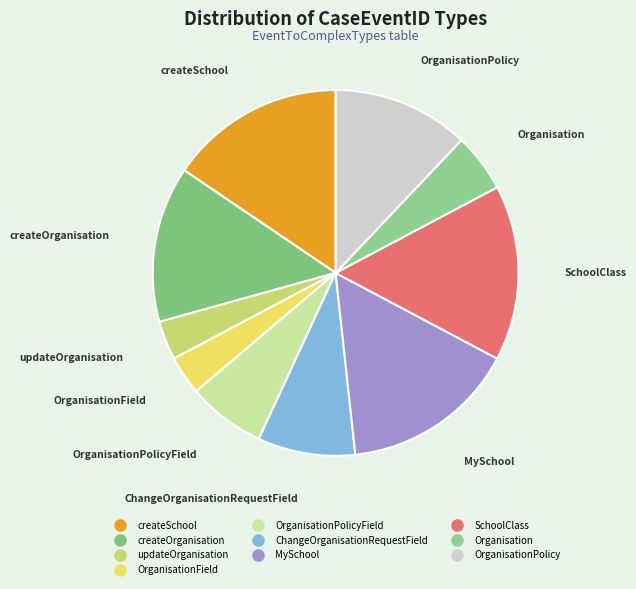

How many slices are in this pie chart?

10